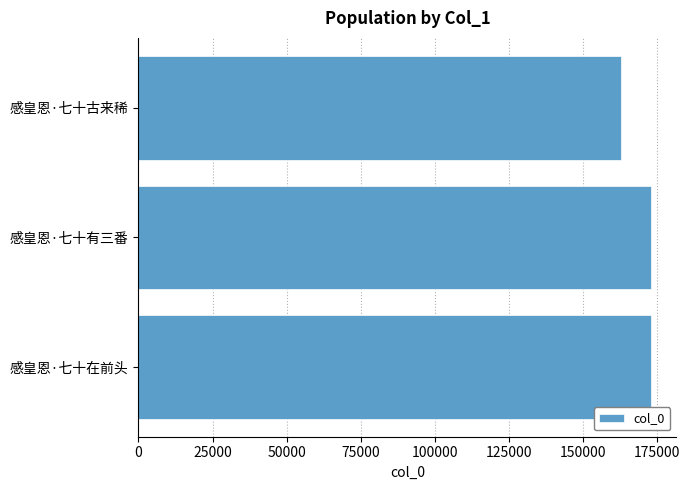

The value at 感皇恩·七十有三番 is 172852. True or false?

True